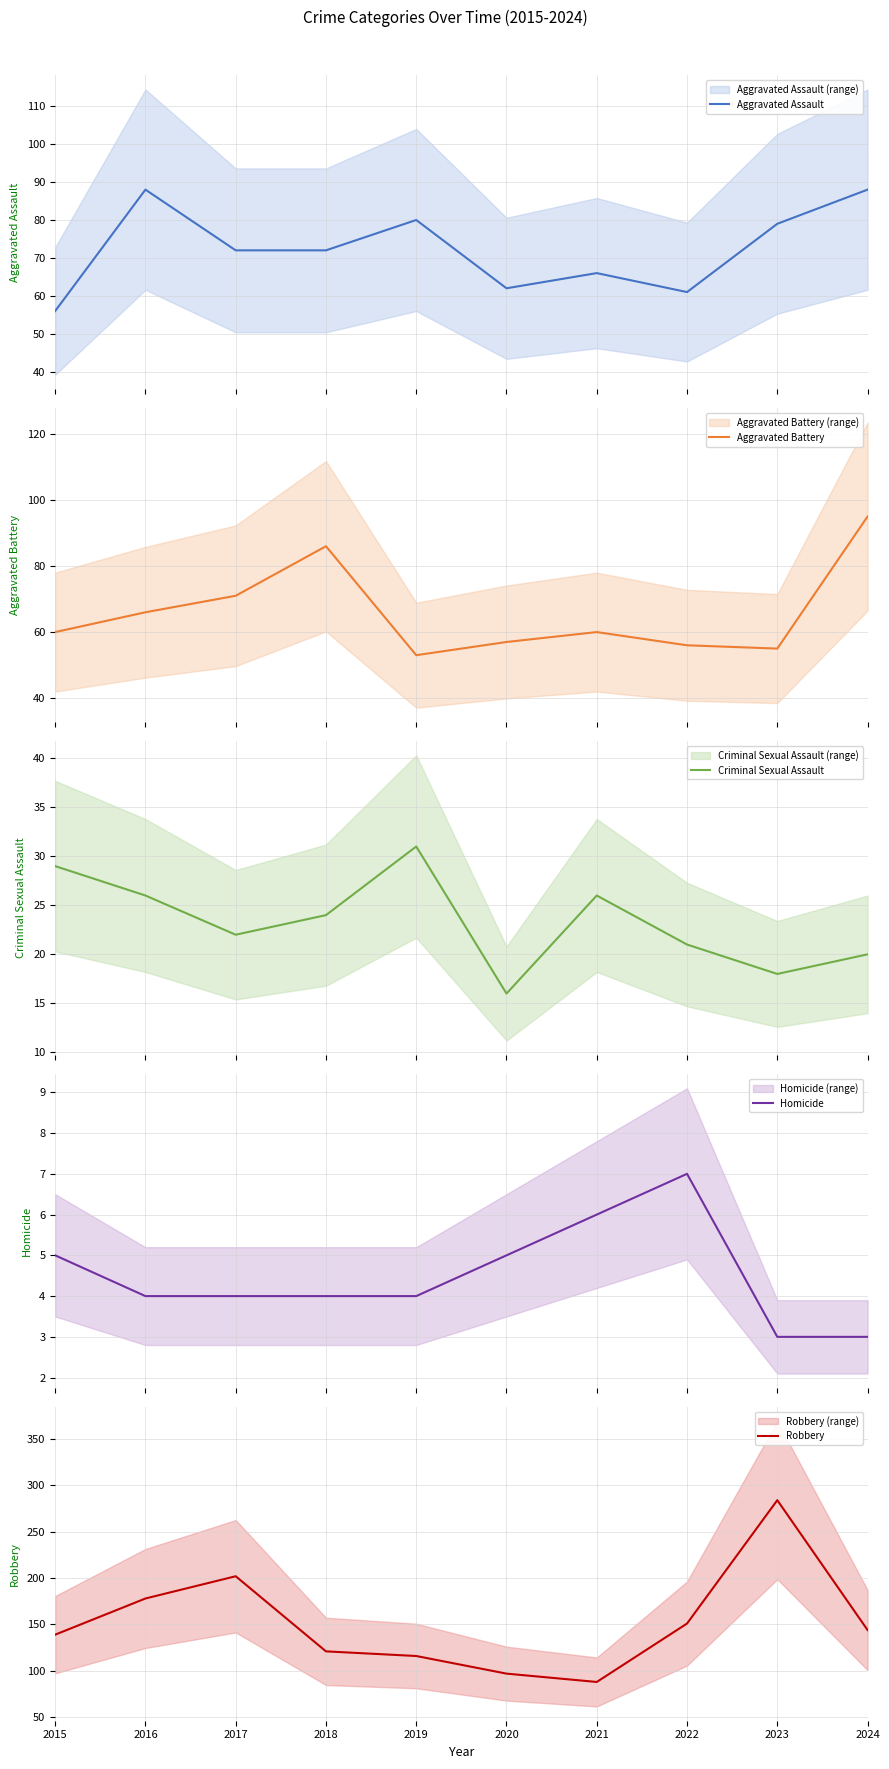

List the series in order of their peak value, lowest first.

Homicide, Criminal Sexual Assault, Aggravated Assault, Aggravated Battery, Robbery